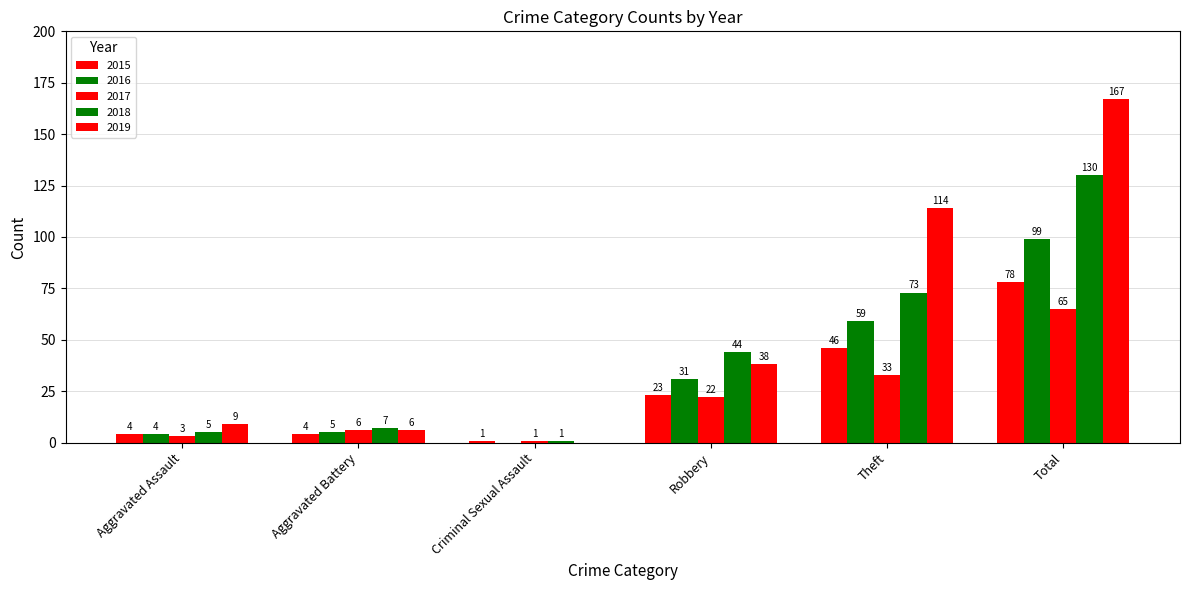

How many groups of bars are there?

6